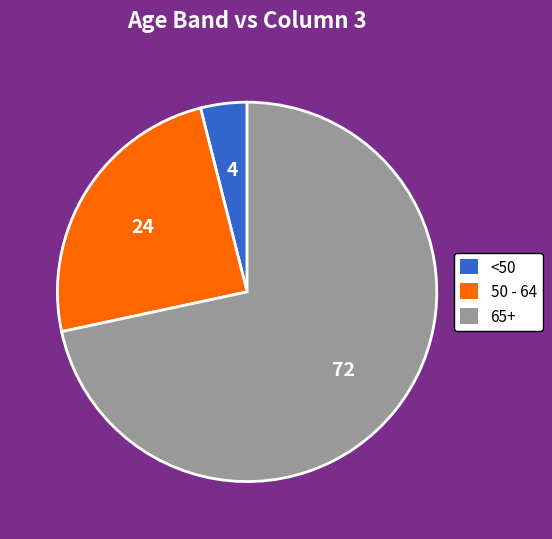

Is there a majority slice in this chart?

Yes